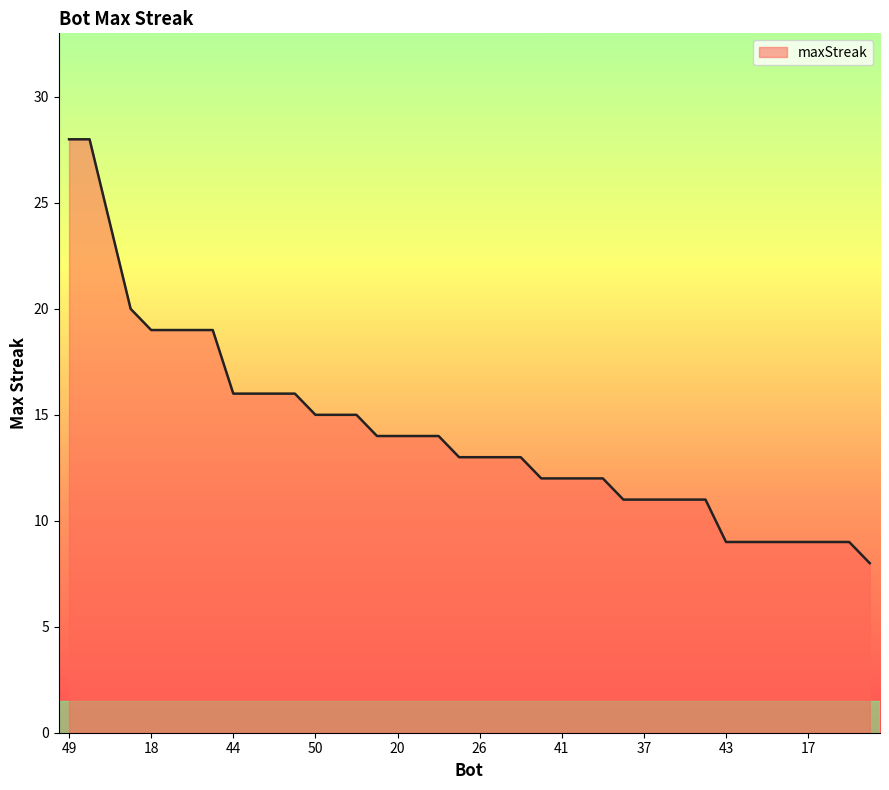

What is the greatest value displayed?

28